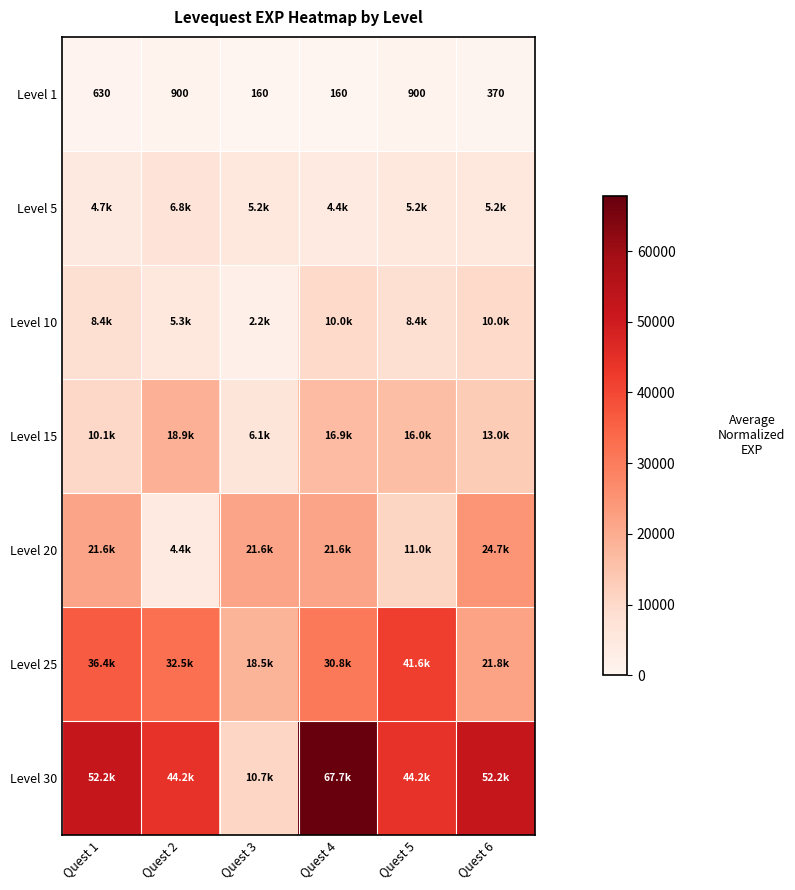

The Level 1 series shows 235 at Quest 3. True or false?

False